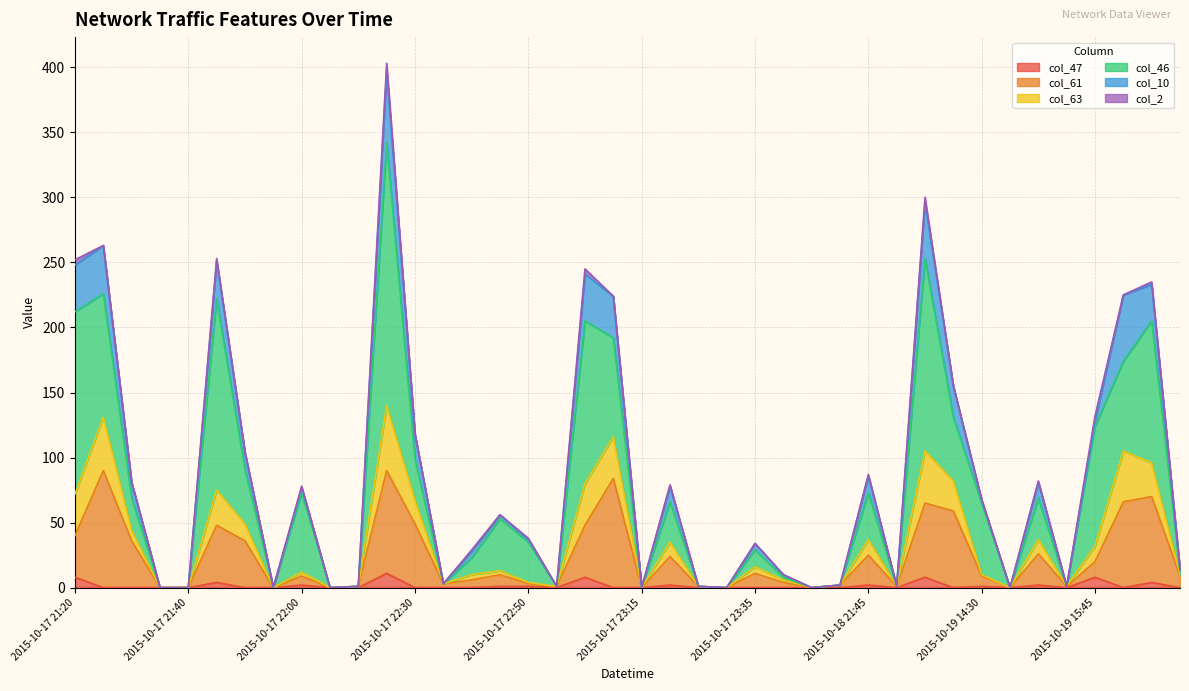

How many data points in col_46 are less than 31?

20